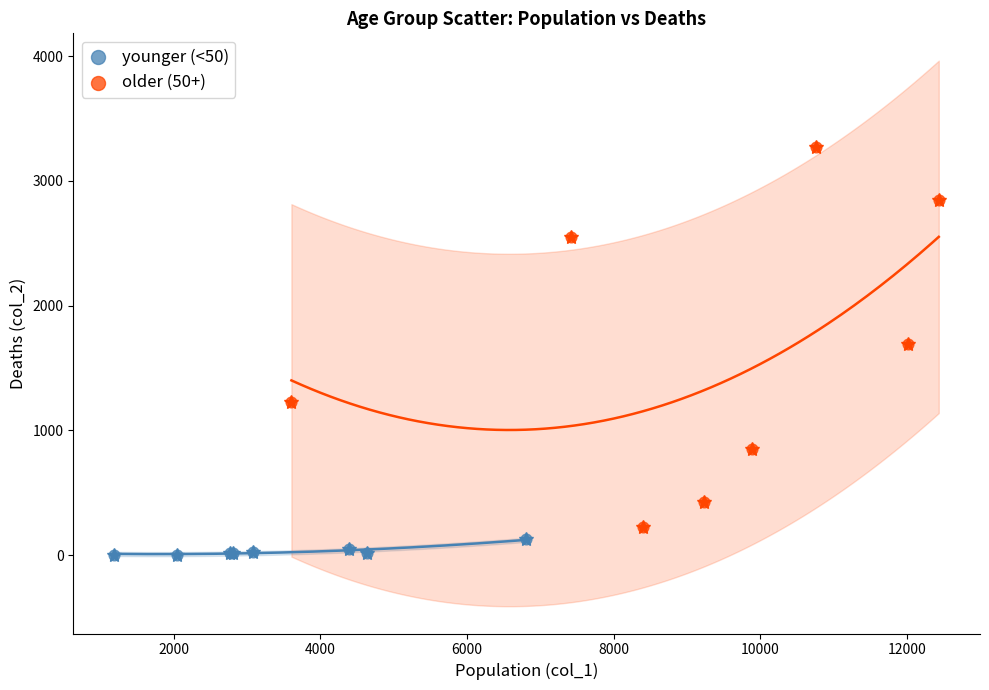

Which series has the largest Y range (max minus min)?

older (50+)